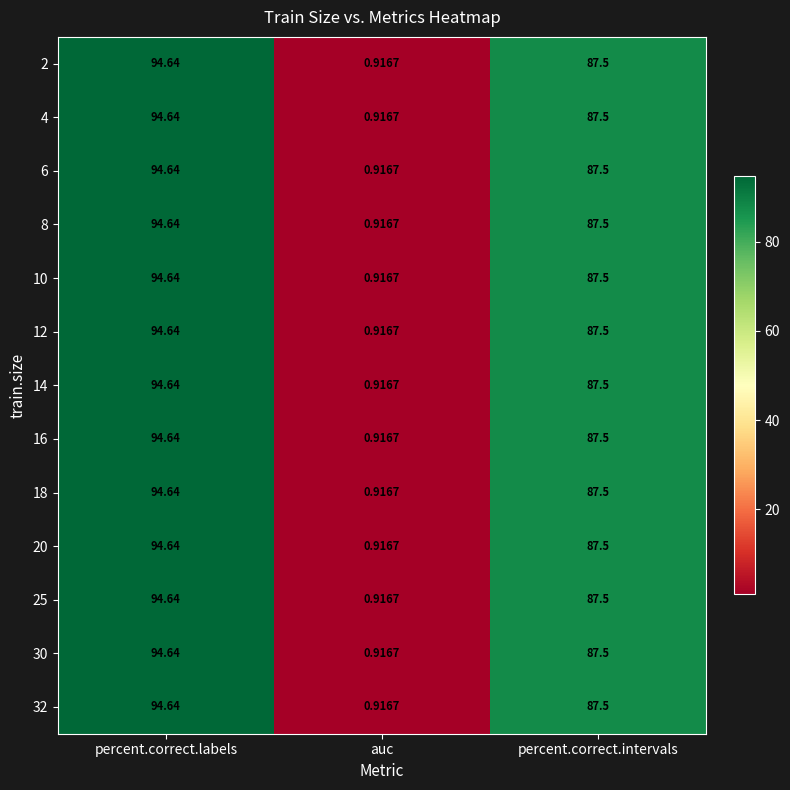

List the labels in order of 18 value, smallest first.

auc, percent.correct.intervals, percent.correct.labels